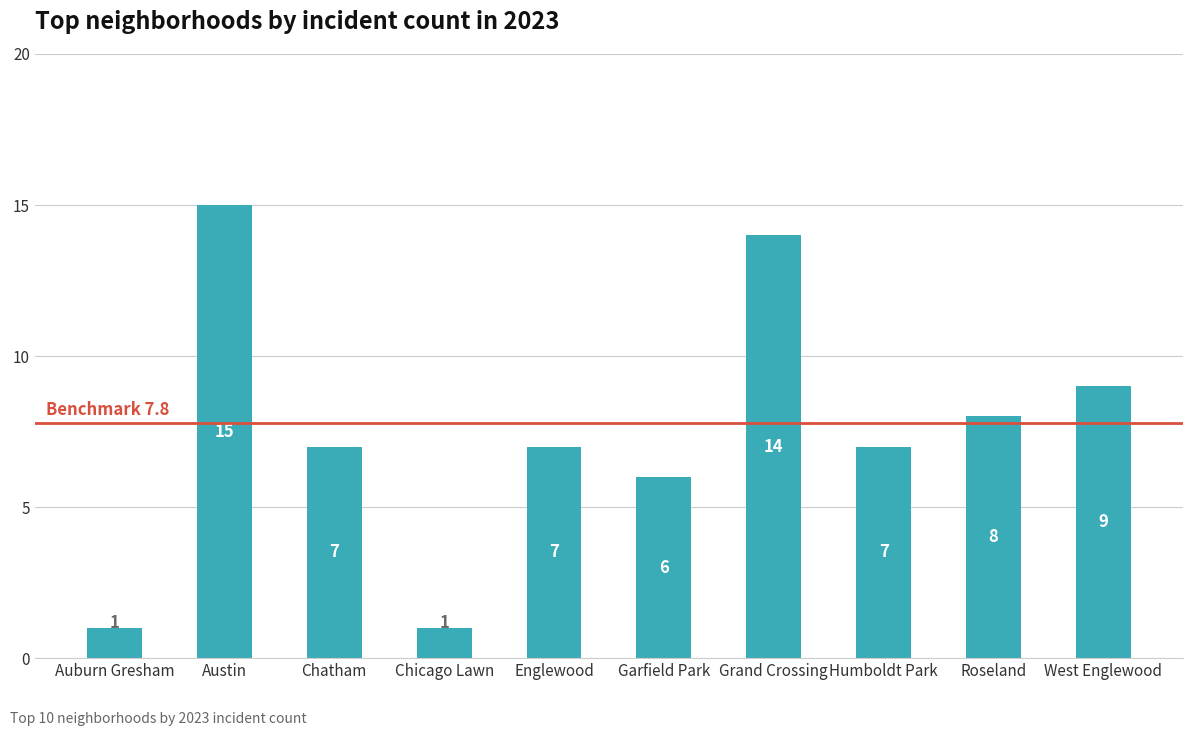

What is the difference between the maximum and second lowest values?

14